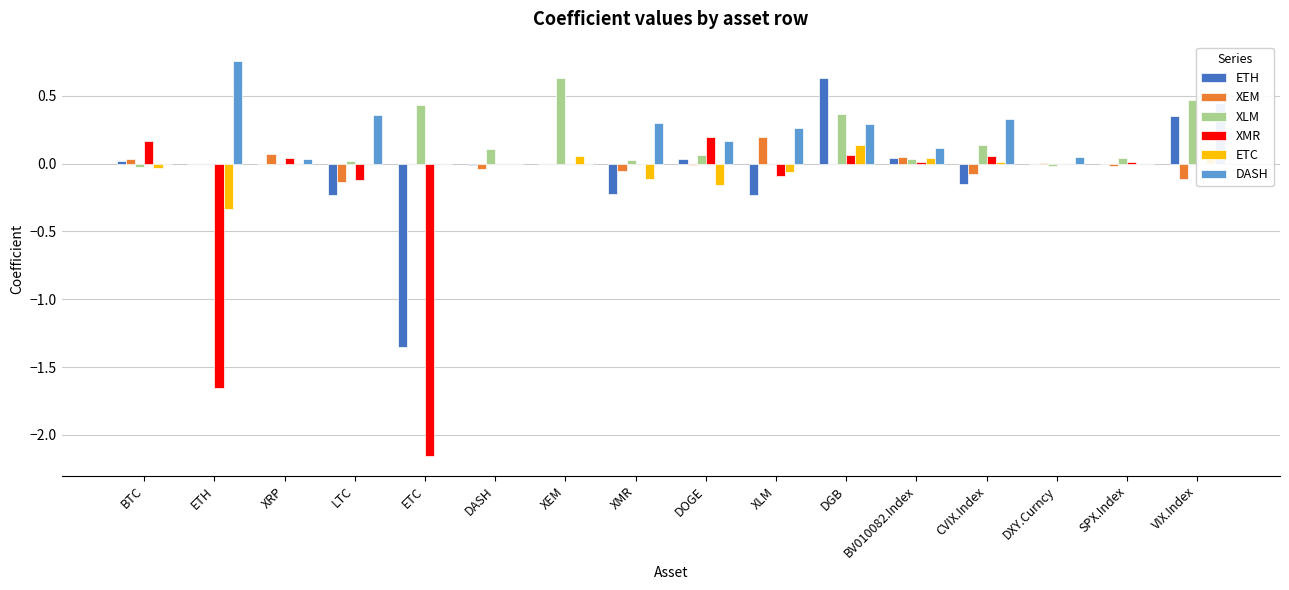

How many distinct data groups are displayed?

6